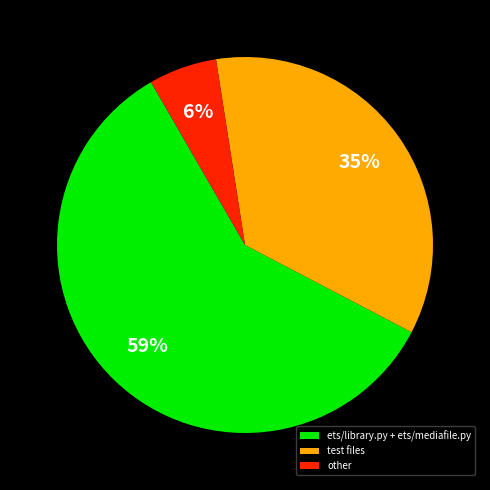

Is test files the majority of the pie?

No